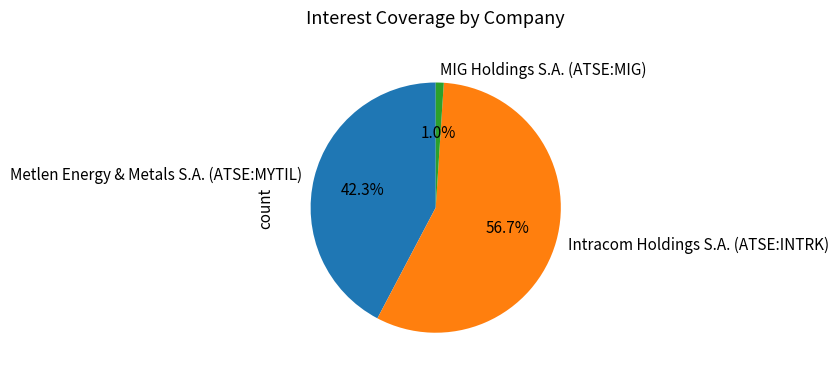

Rank the categories by value from lowest to highest.

MIG Holdings S.A. (ATSE:MIG), Metlen Energy & Metals S.A. (ATSE:MYTIL), Intracom Holdings S.A. (ATSE:INTRK)